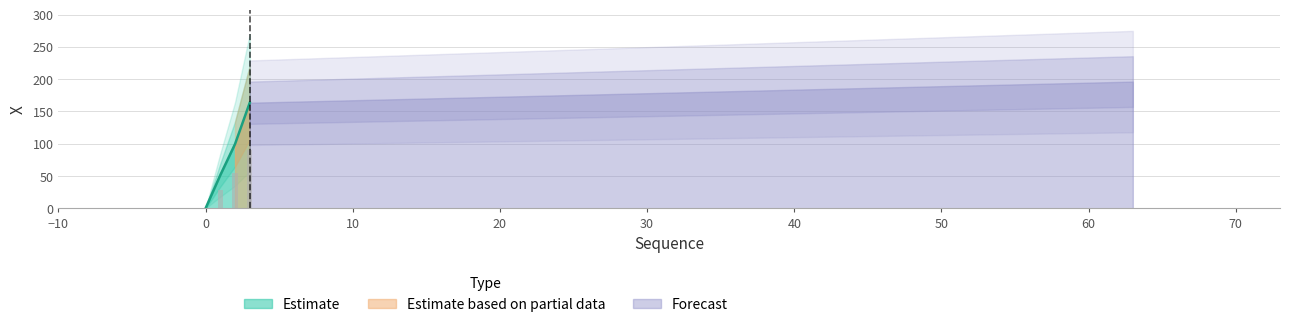

Reading left to right, what are all the values shown in this chart?

0=0.1	1=51.5	2=99.5	3=163.5